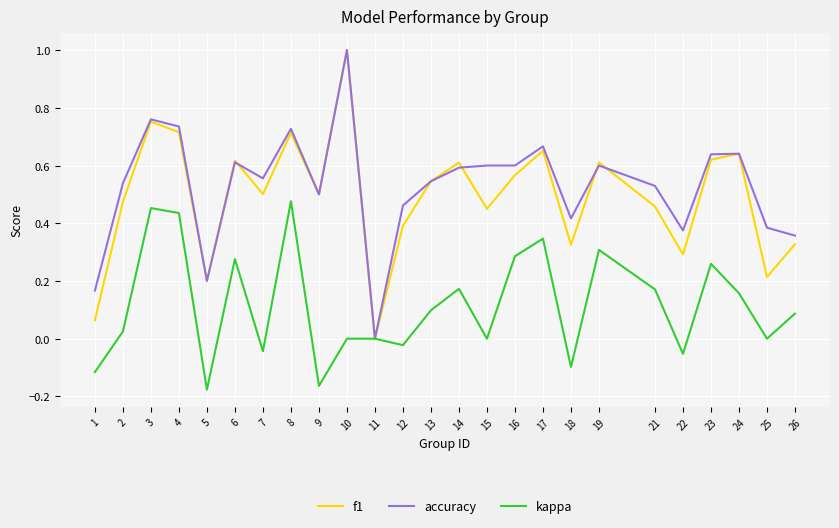

Is the value of kappa at 4 greater than the value of f1 at 18?

Yes